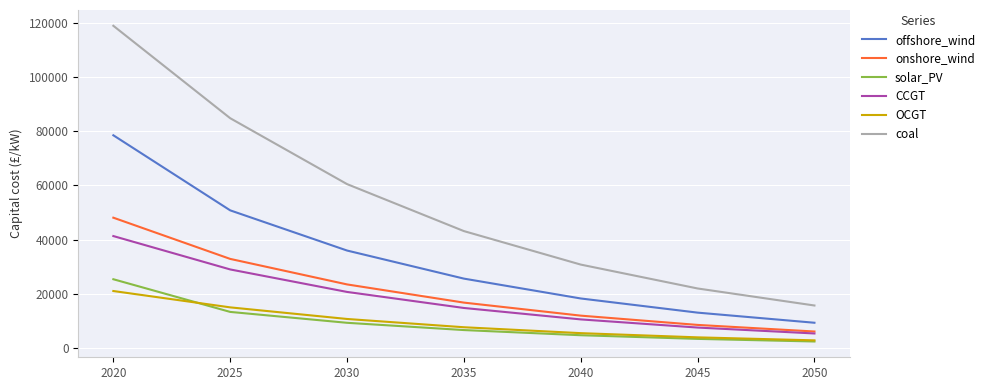

The value of onshore_wind at 2030 is 23421.1. True or false?

True